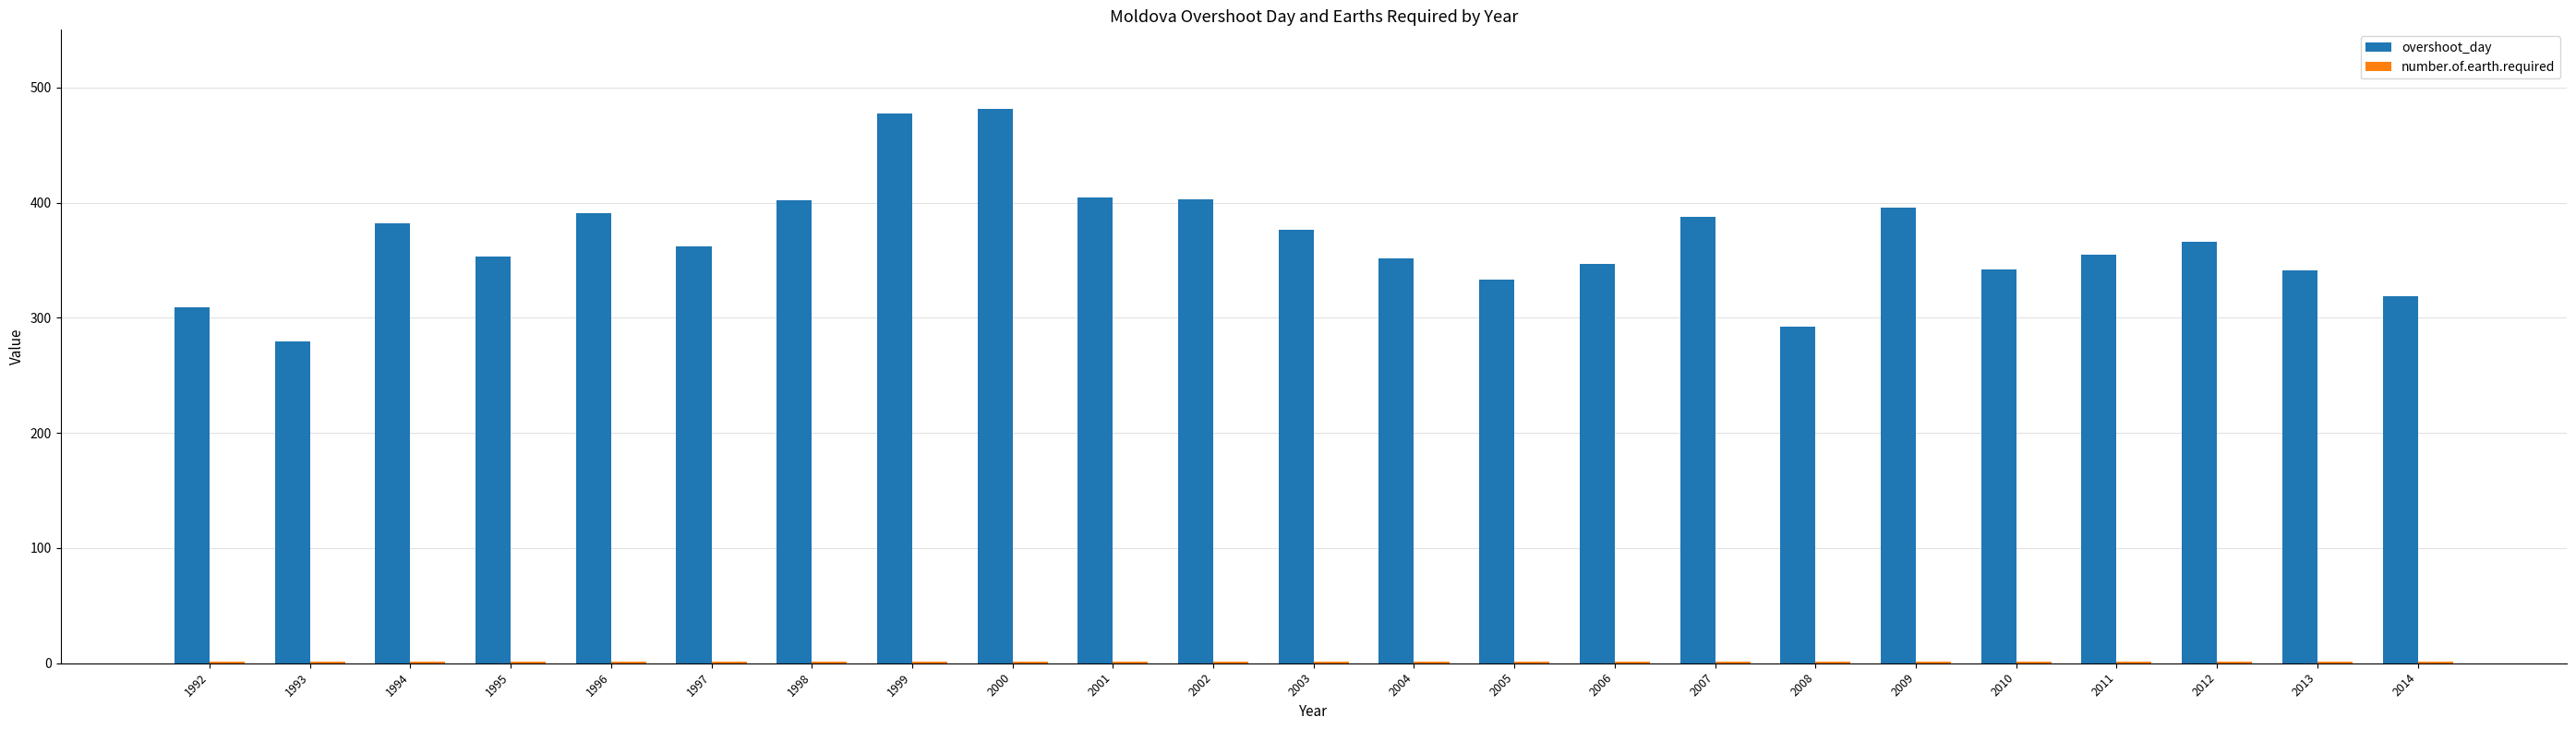

What is the greatest value displayed?

481.4